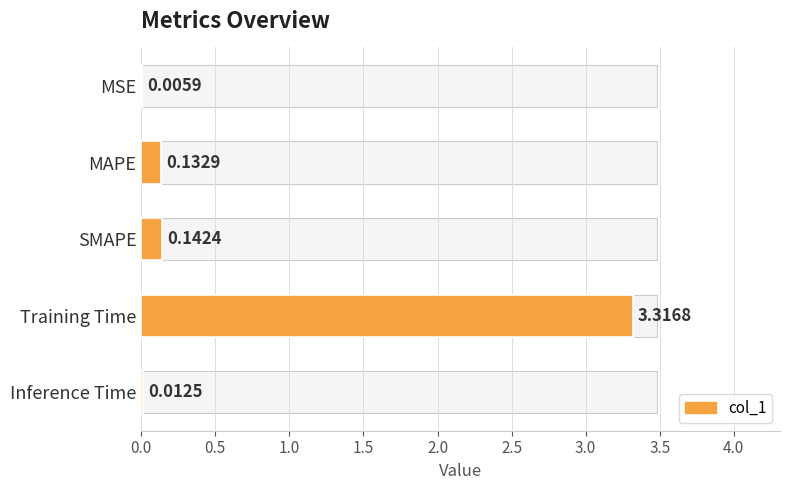

How many distinct data groups are displayed?

1